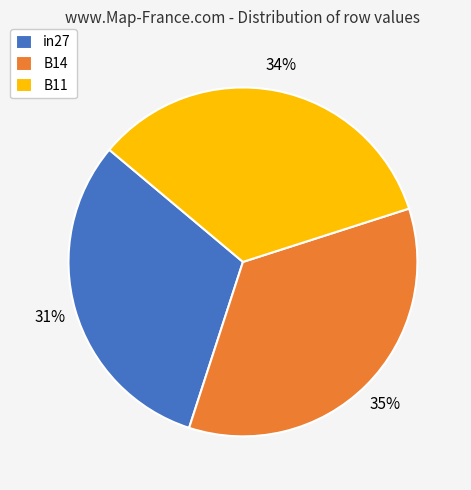

Rank the categories by value from lowest to highest.

in27, B11, B14